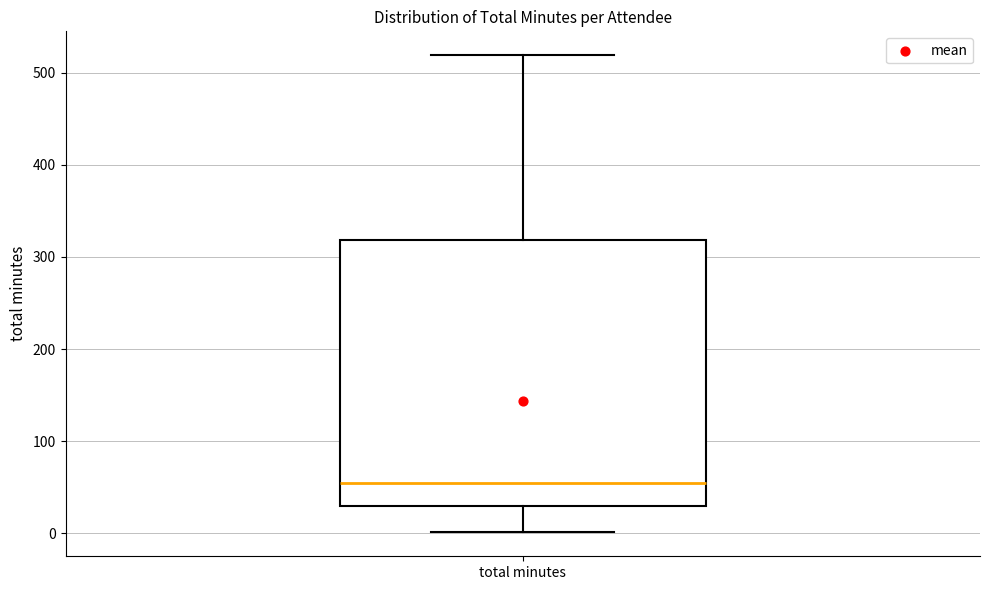

Transcribe this box plot: give where the median line is, the range the box spans, and where the two whiskers end, as read against the y-axis. The values are not printed on the chart, so give them approximately, as read against the axis.

median 60, box 30 to 320, whiskers 0 to 520